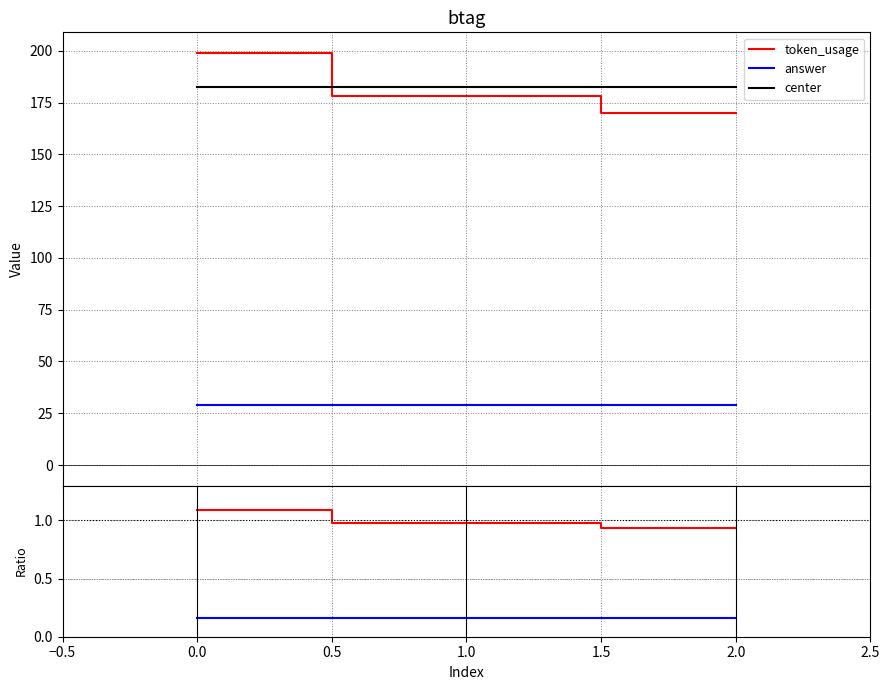

Which series has the largest total across all categories?

center